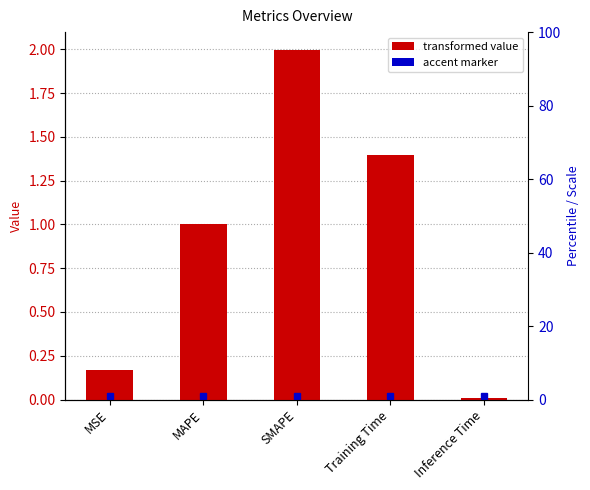

Does the chart contain any negative values?

No